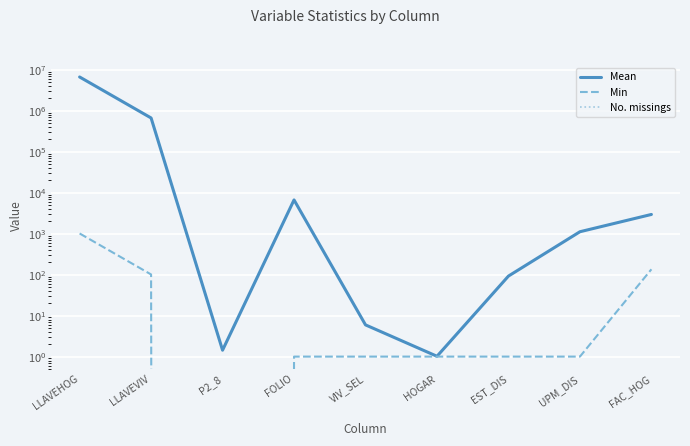

What is the greatest value displayed?

6654306.8